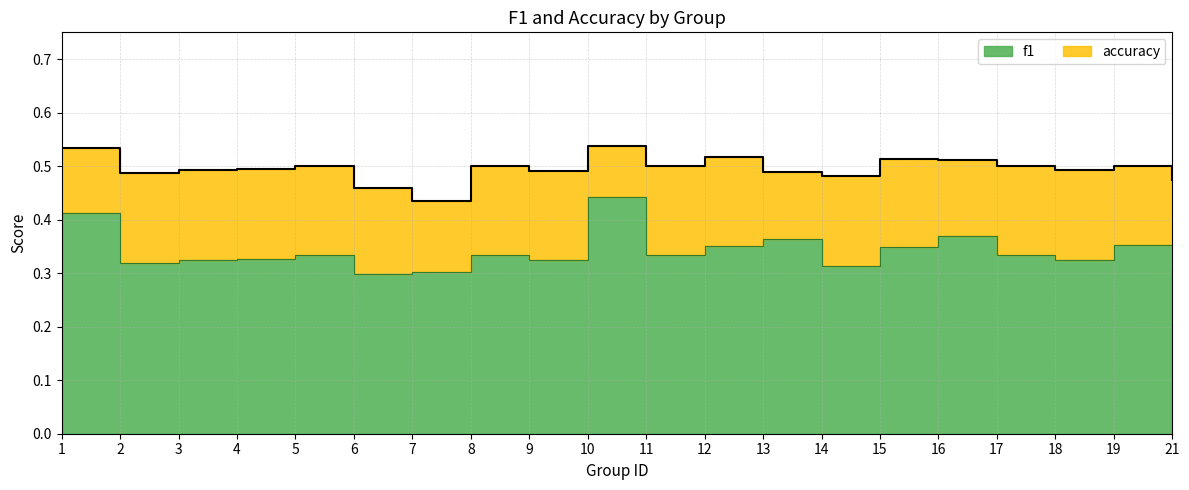

Reading right to left, transcribe all the data shown in this chart.

f1: 0.3	0.4	0.3	0.3	0.4	0.3	0.3	0.4	0.4	0.3	0.4	0.3	0.3	0.3	0.3	0.3	0.3	0.3	0.3	0.4
accuracy: 0.5	0.5	0.5	0.5	0.5	0.5	0.5	0.5	0.5	0.5	0.5	0.5	0.5	0.4	0.5	0.5	0.5	0.5	0.5	0.5